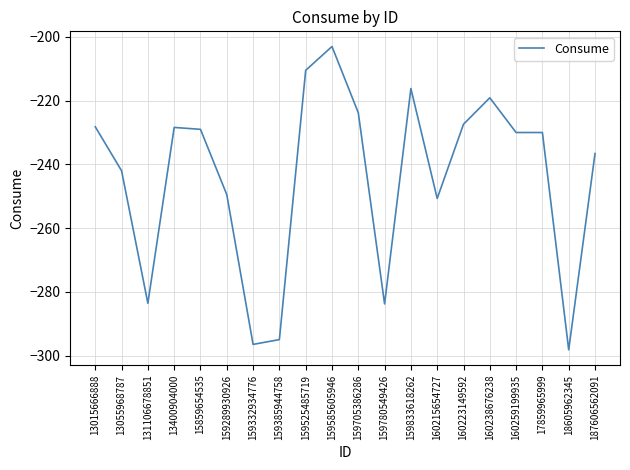

What is the approximate value at 159705386286?

-223.8